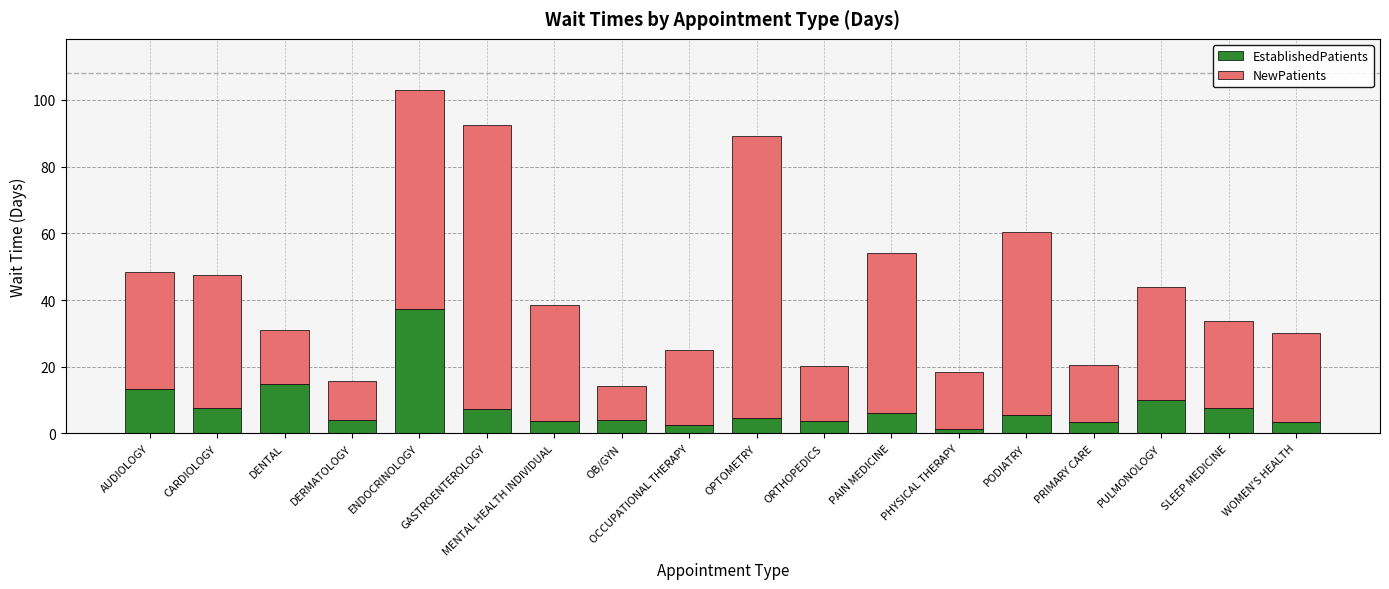

The EstablishedPatients series shows 3.3 at PRIMARY CARE. True or false?

True